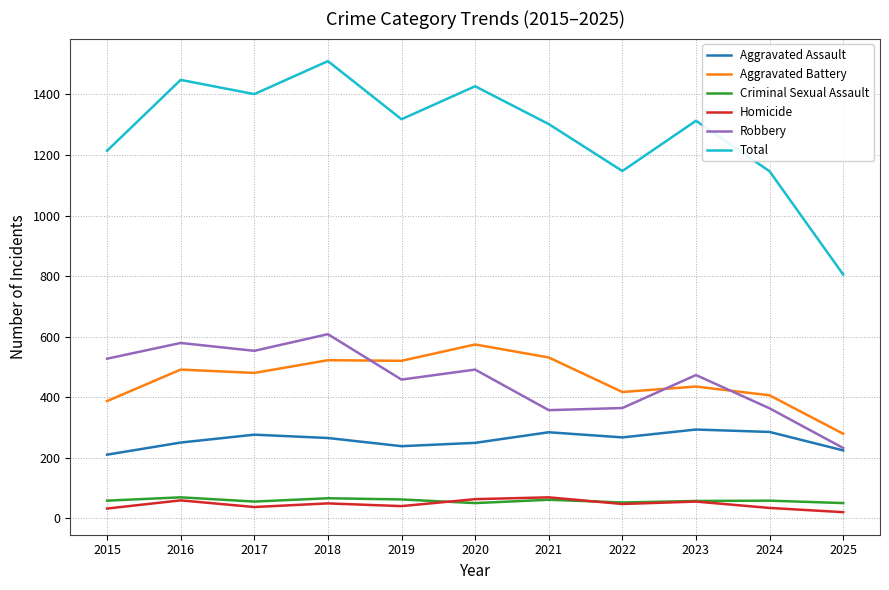

What is the spread (max minus min) of values at 2021?

1241